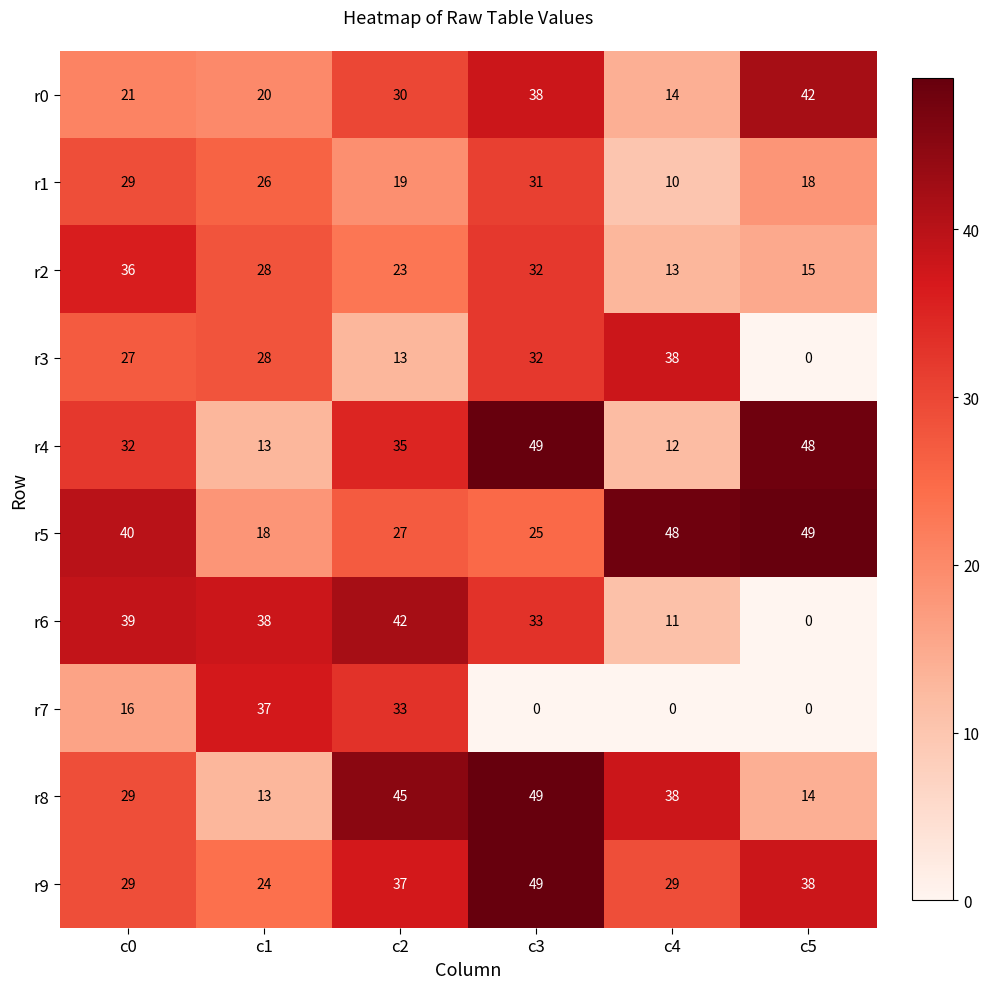

What is the difference between the highest and lowest values at c1?

25